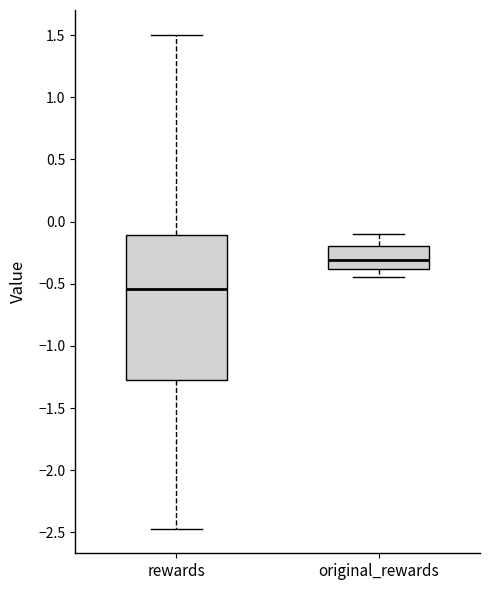

Reading left to right, transcribe this box plot: for each box, give where its median line is, the range the box spans, and where its two whiskers end, as read against the y-axis. The values are not printed on the chart, so give them approximately, as read against the axis.

rewards: median -0.55, box -1.30 to -0.10, whiskers -2.45 to 1.50
original_rewards: median -0.30, box -0.40 to -0.20, whiskers -0.45 to -0.10